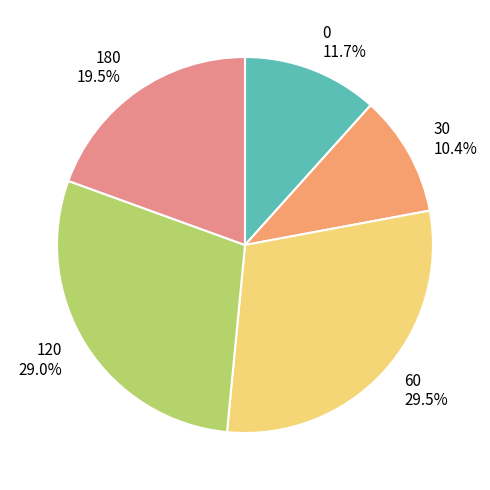

To the nearest percent, what is the average slice percentage?

20%